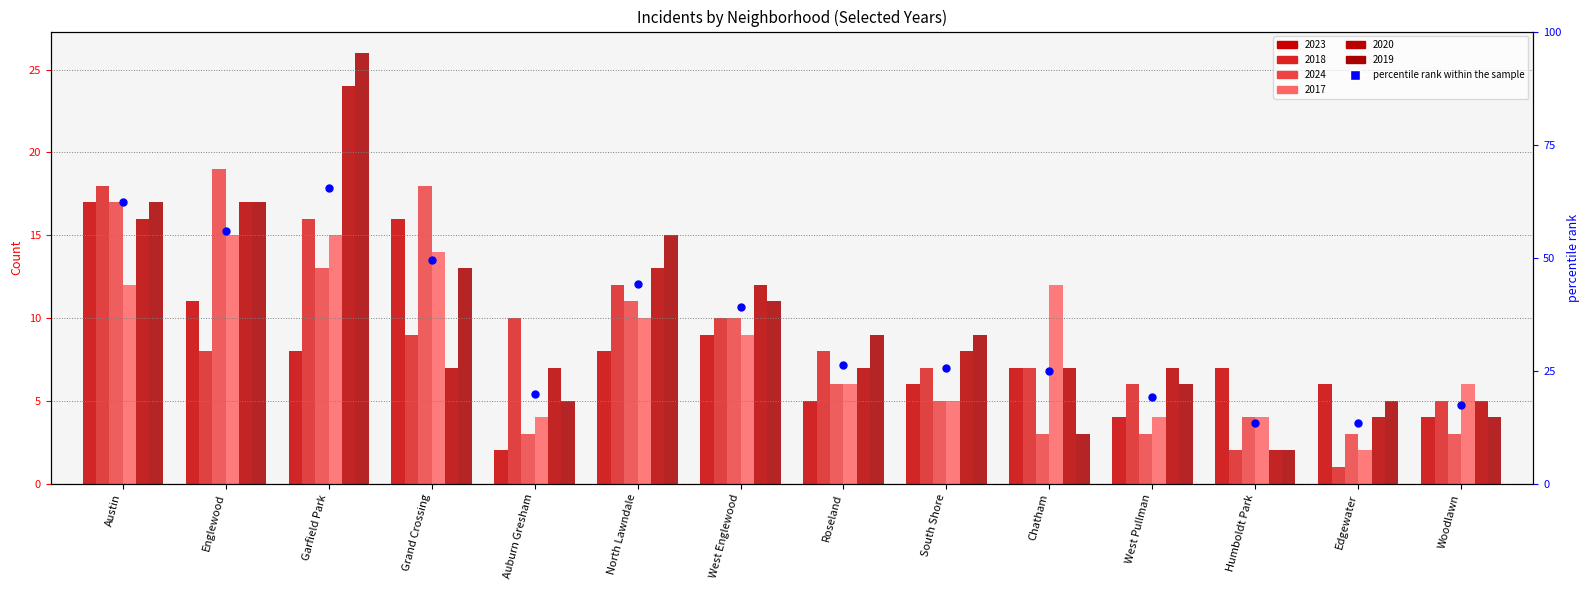

Which has a higher value, Austin or West Pullman?

Austin